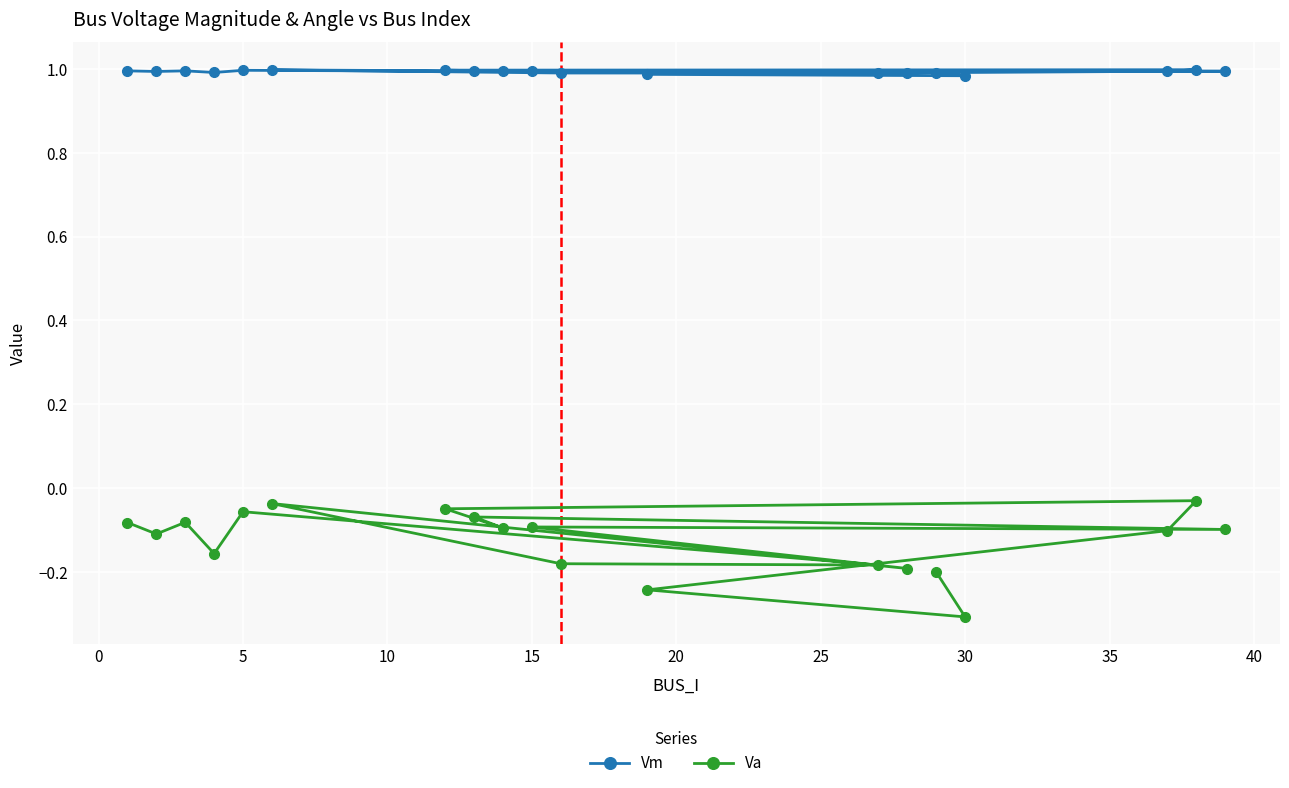

True or false: Va has more than 2 points higher than both neighbors.

True